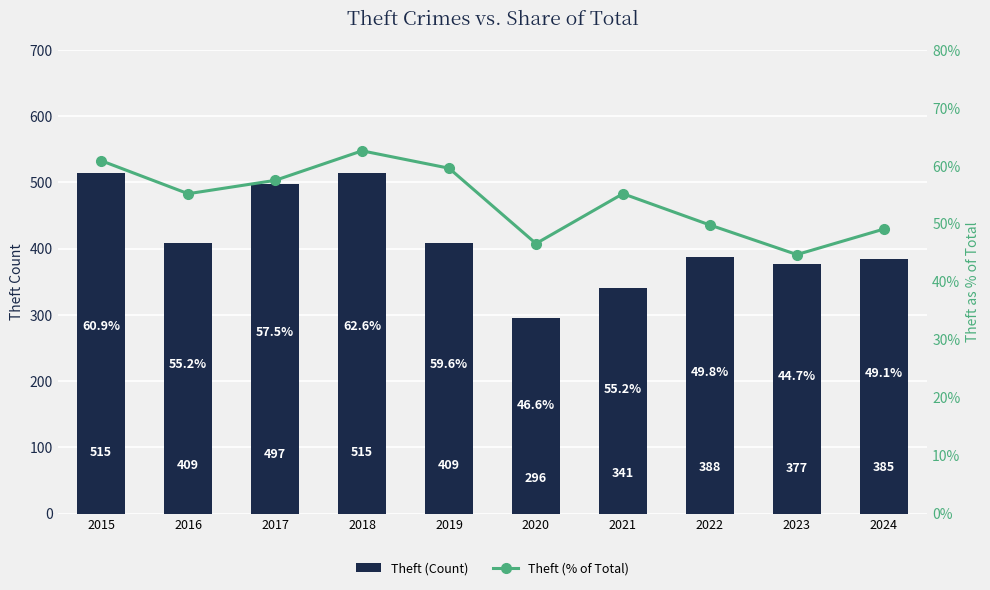

Between 2018 and 2019, which series saw the biggest shift?

Theft (Count)